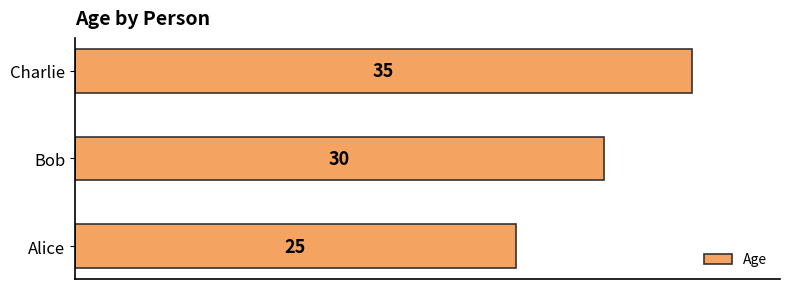

Where is the data nearest to the value 30?

Bob